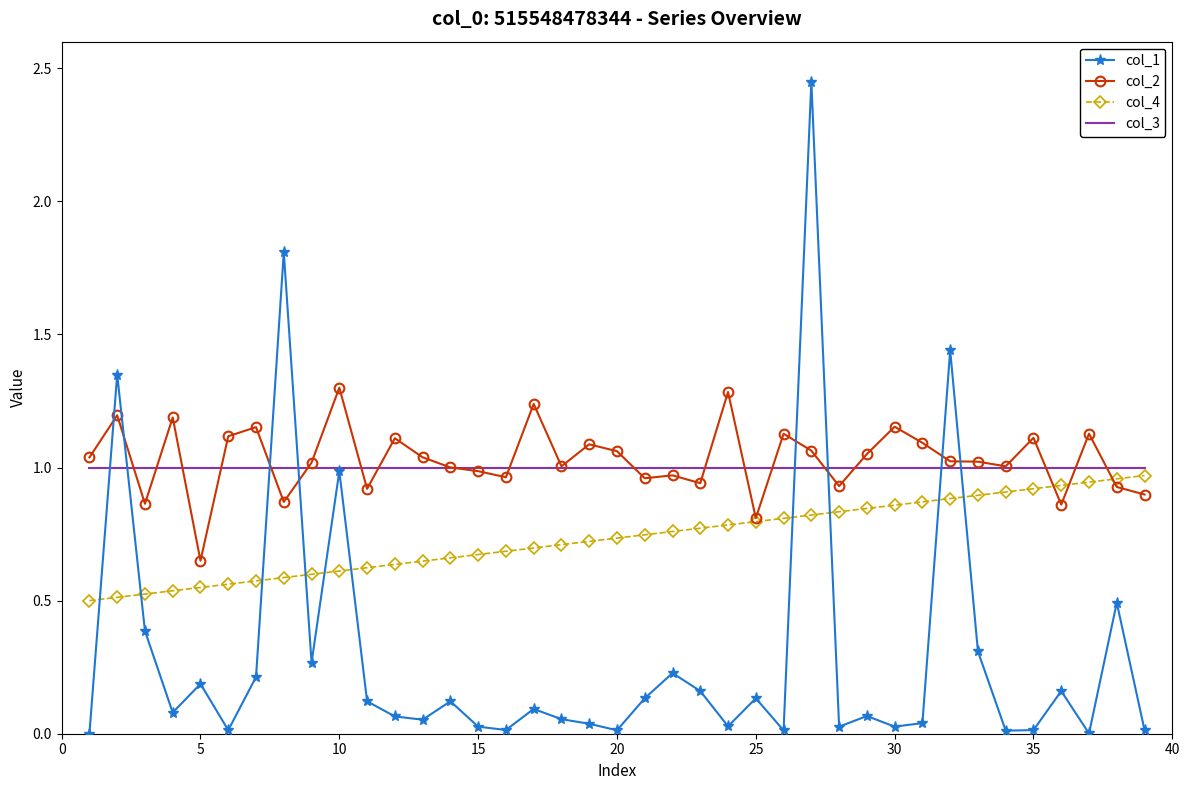

After their last crossing, which series has the higher values: col_1 or col_4?

col_4